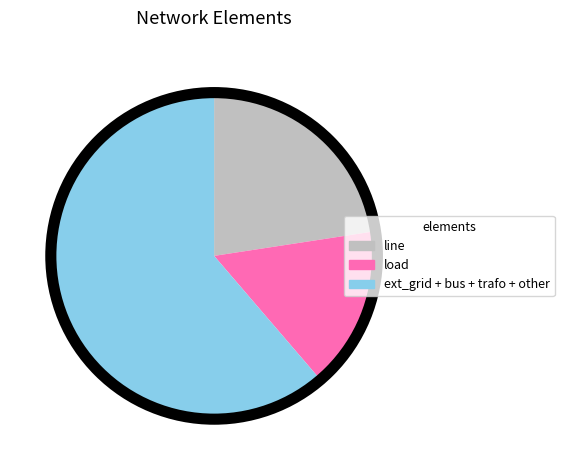

Is the sum of ext_grid + bus + trafo + other and load greater than half?

Yes